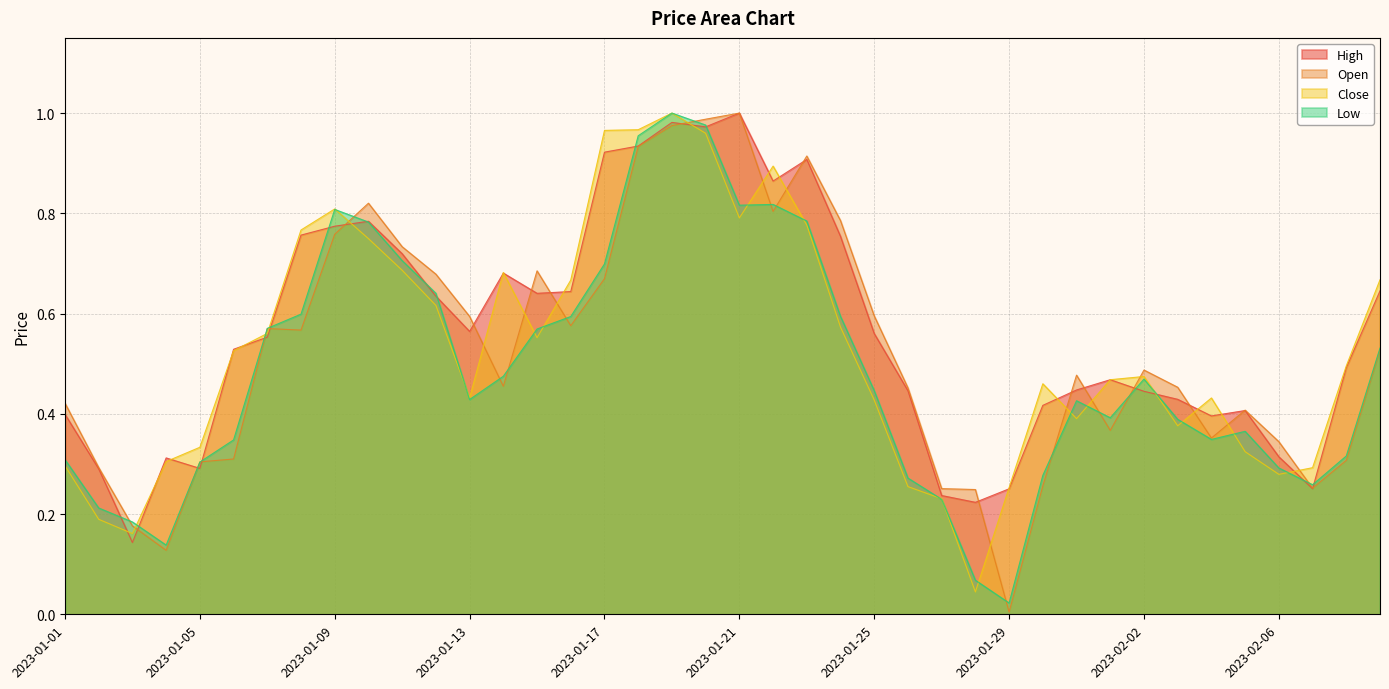

Is it true that Close equals 0.6 at 2023-01-31?

False